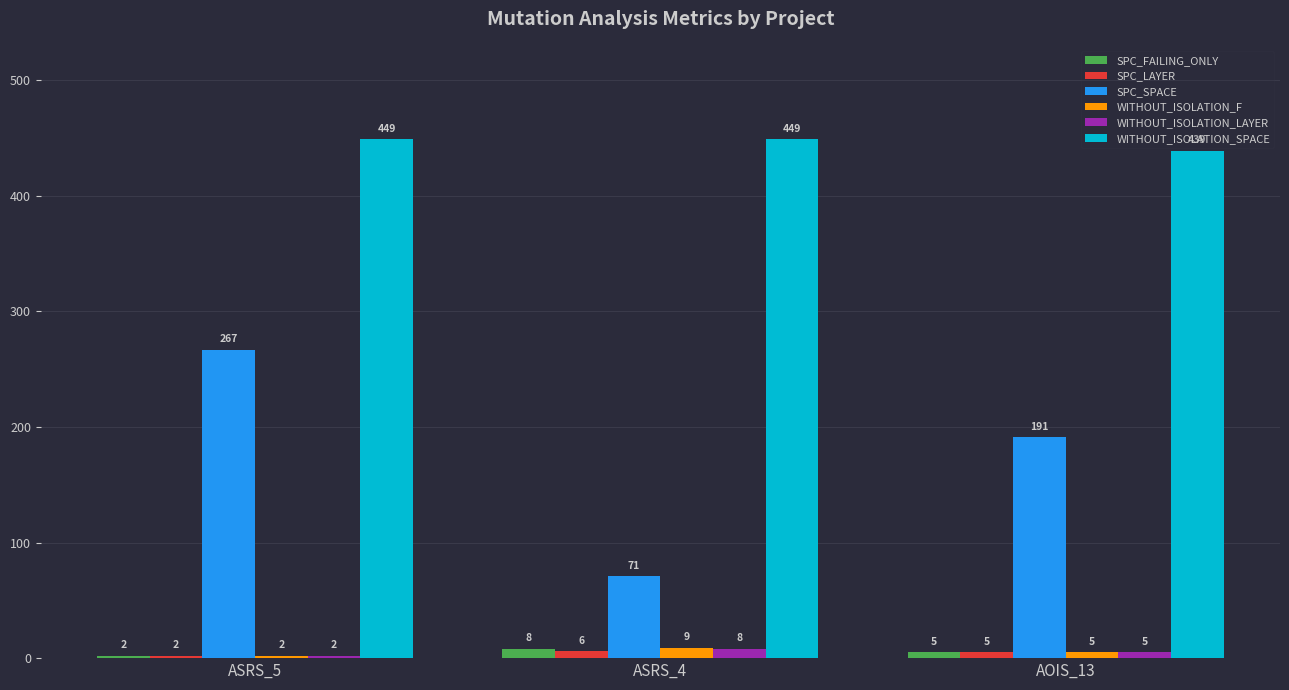

What is the label of the 1st bar from the left?

ASRS_5